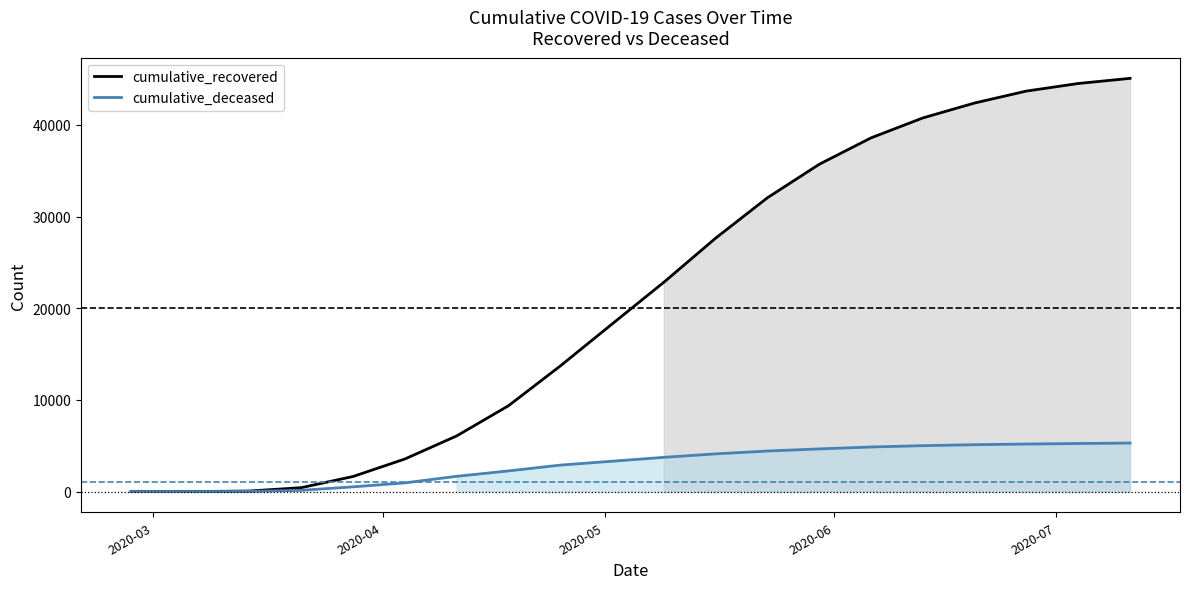

Which series has the largest total across all categories?

cumulative_recovered